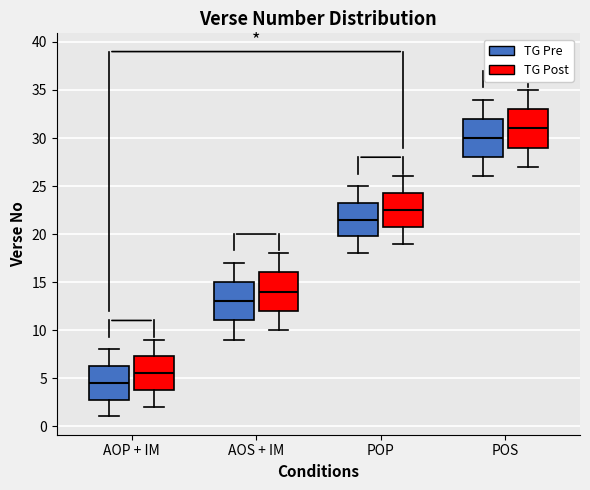

Where is the upper edge of the box for AOS + IM (TG Post) on the y-axis? The values are not printed on the chart, so give them approximately, as read against the axis.

16.0